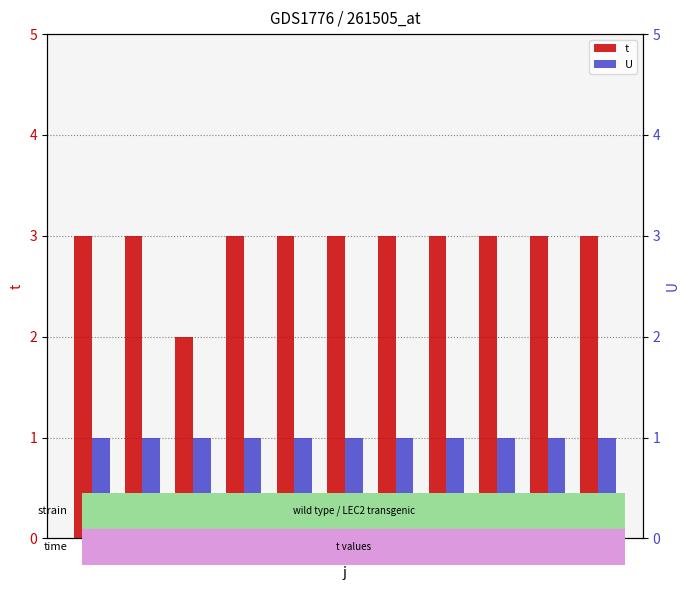

How many bars are there in each group?

2